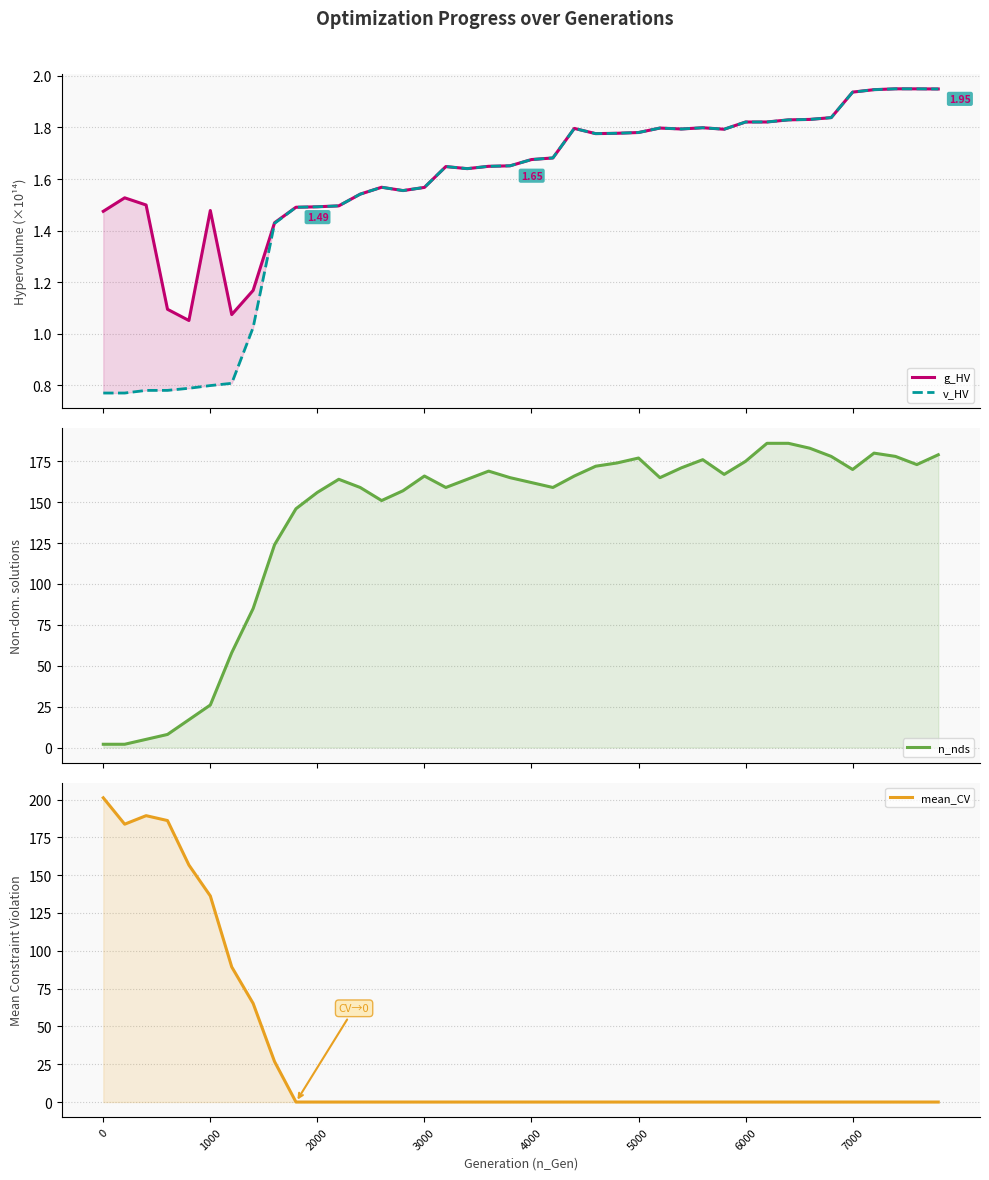

What is the value of the n_nds point at the 39th from the left?

173.0